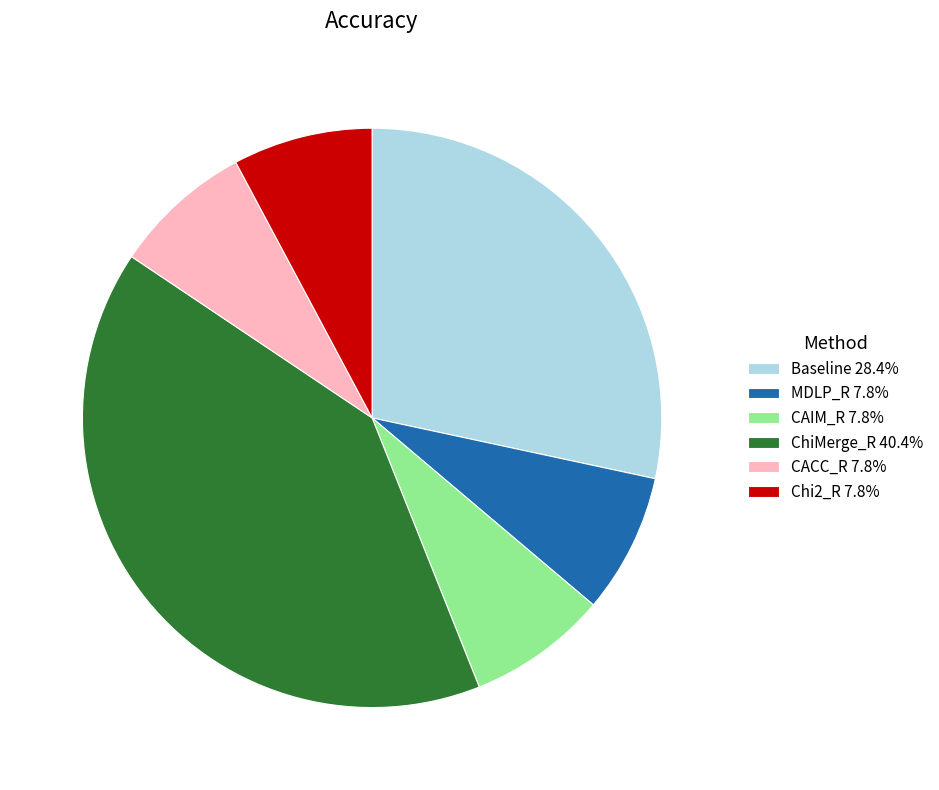

True or false: CACC_R accounts for 18% of the total.

False